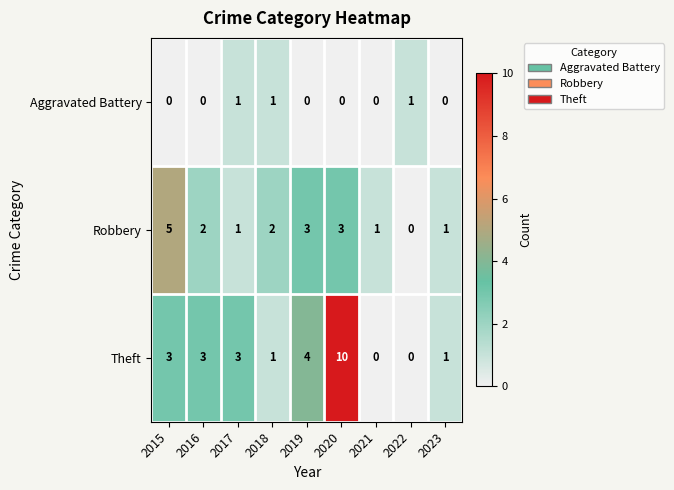

Rank the series by their average value, from highest to lowest.

Theft, Robbery, Aggravated Battery